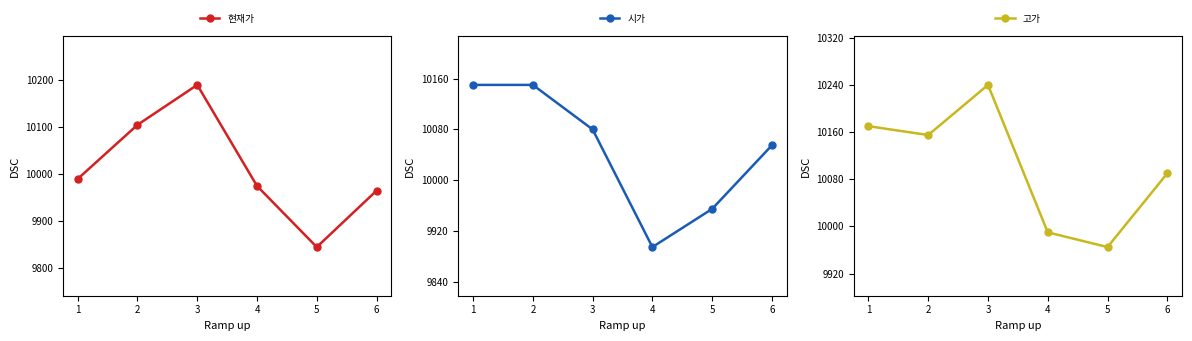

What is the sum of the 고가 values at 6 and 5?

20055